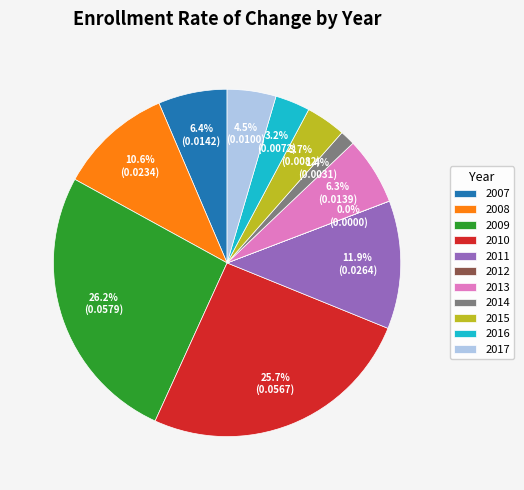

Is there a majority slice in this chart?

No